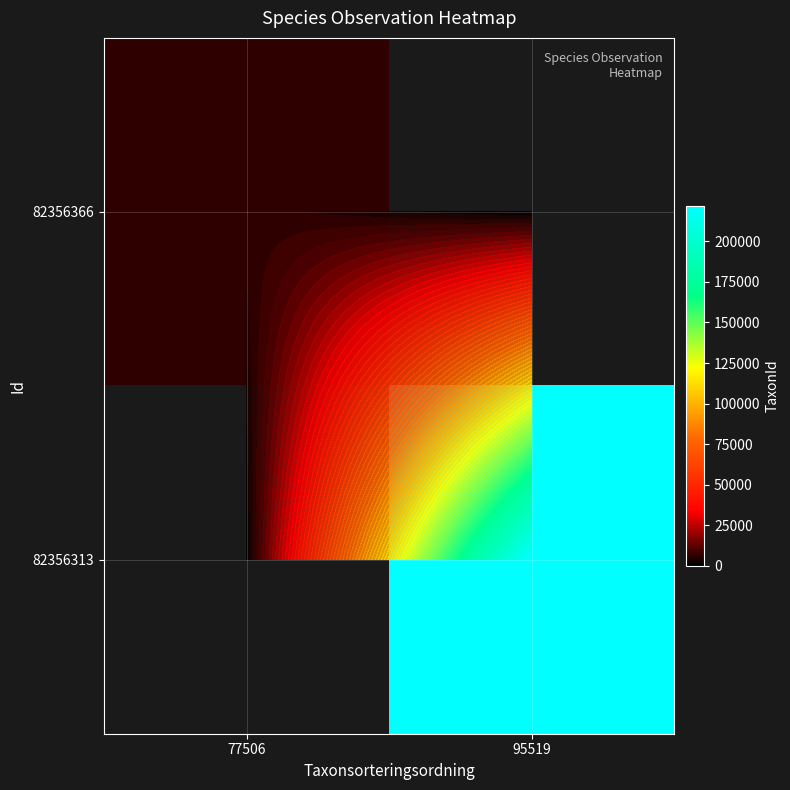

Which label corresponds to the smallest value in the chart?

77506